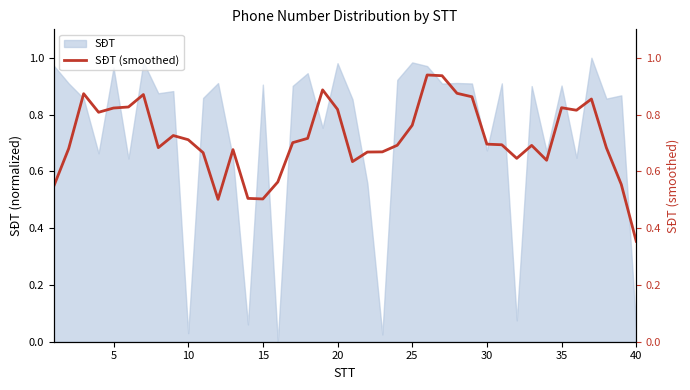

Reading left to right, transcribe all the data shown in this chart.

0.5	0.7	0.9	0.8	0.8	0.8	0.9	0.7	0.7	0.7	0.7	0.5	0.7	0.5	0.5	0.6	0.7	0.7	0.9	0.8	0.6	0.7	0.7	0.7	0.8	0.9	0.9	0.9	0.9	0.7	0.7	0.6	0.7	0.6	0.8	0.8	0.9	0.7	0.6	0.4